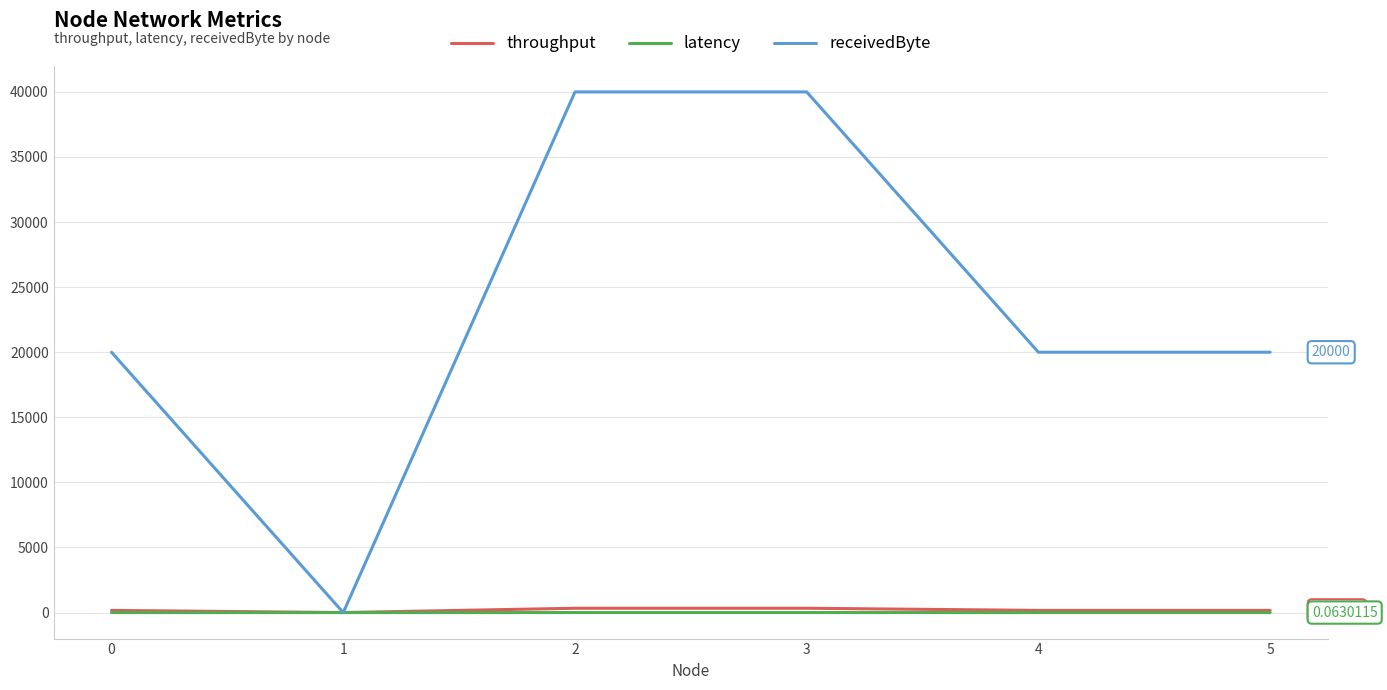

The value of receivedByte at 2 is 18238.7. True or false?

False